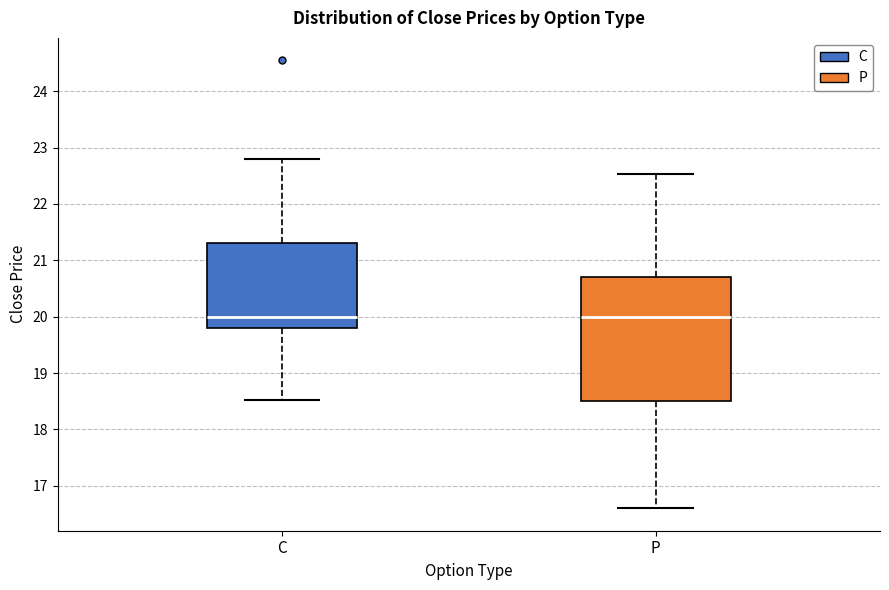

Comparing the boxes themselves (not the whiskers), which one is the tallest?

P